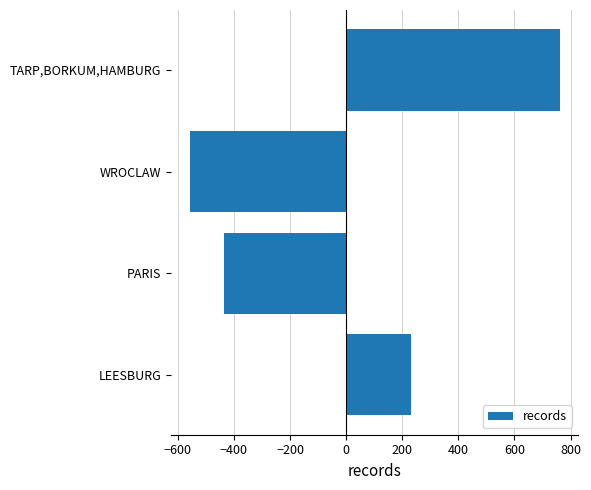

Does the chart contain stacked bars?

No